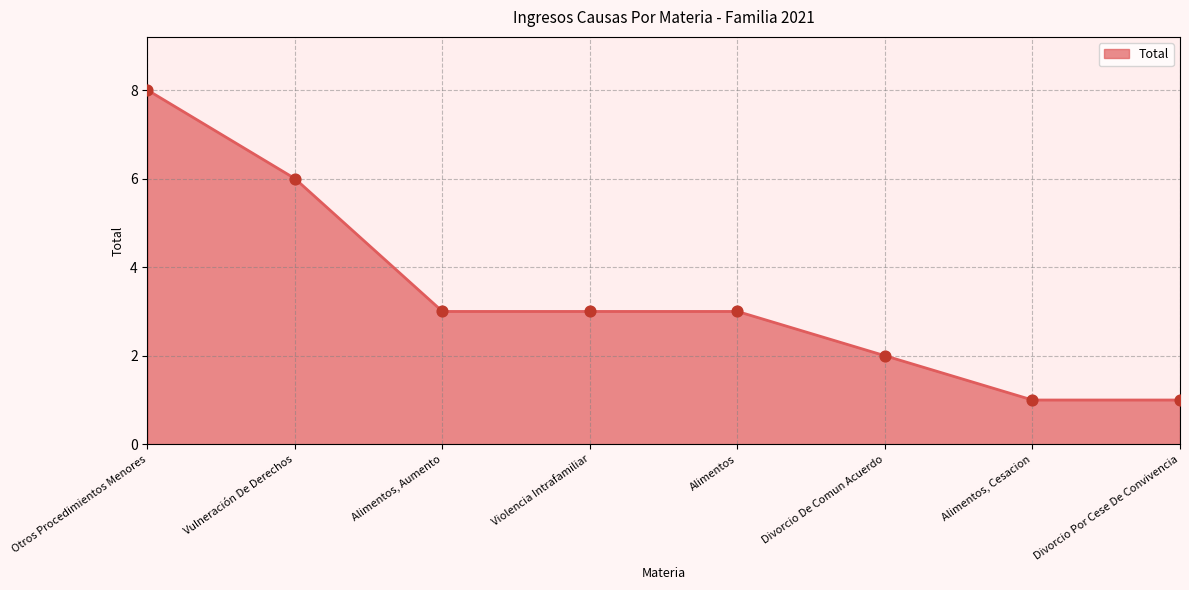

What is the ratio of the value at Vulneración De Derechos to the value at Alimentos?

2.0